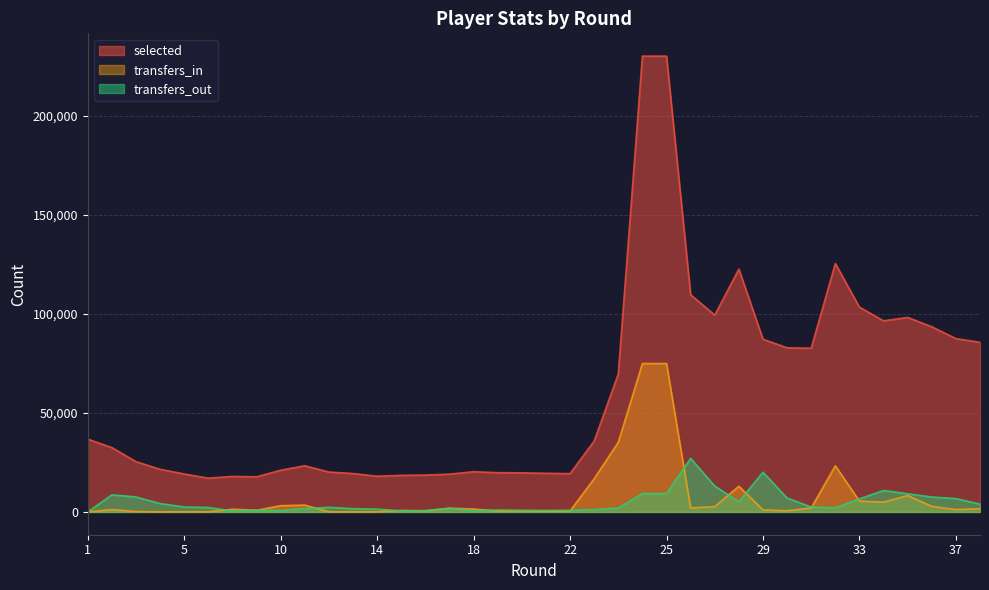

Rank the series by their maximum value, from highest to lowest.

selected, transfers_in, transfers_out